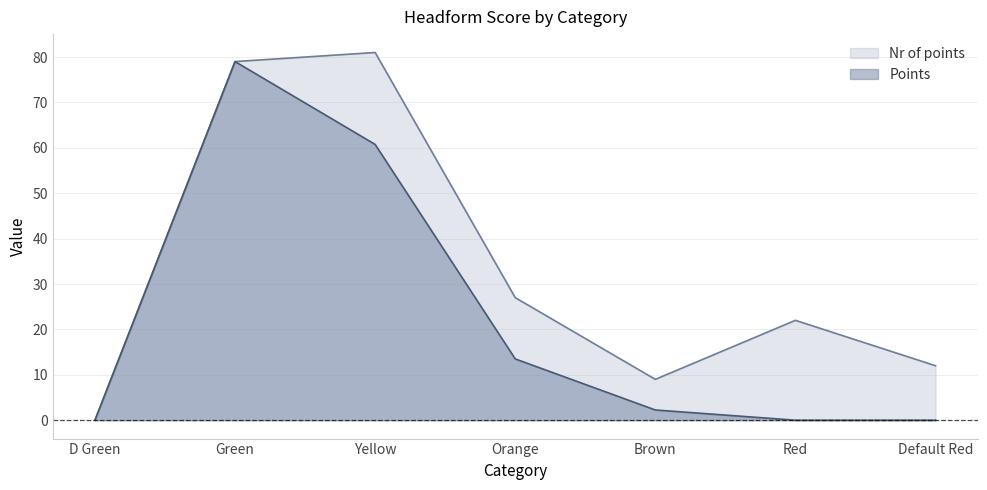

What is the sum of all Nr of points values?

230.0